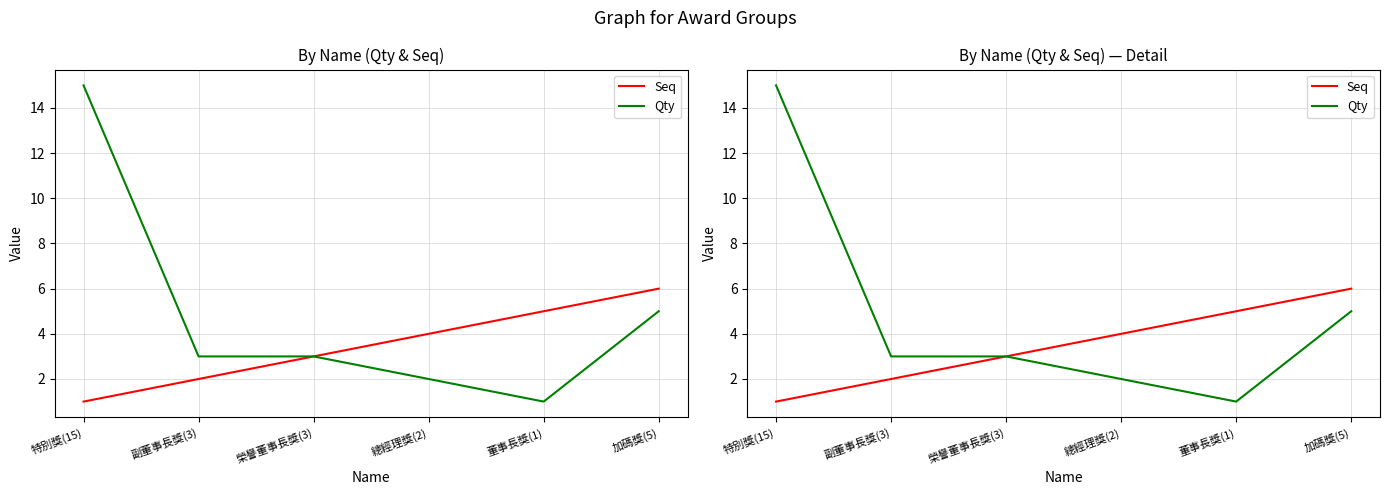

Is the value of Seq at 總經理獎(2) greater than the value of Qty at 特別獎(15)?

No